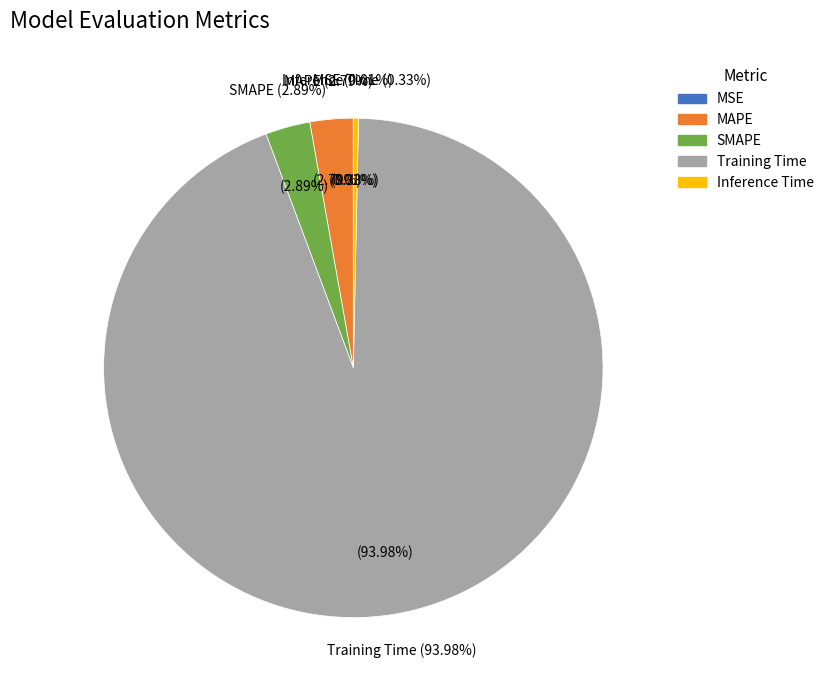

Rank the categories by value from highest to lowest.

Training Time, SMAPE, MAPE, Inference Time, MSE